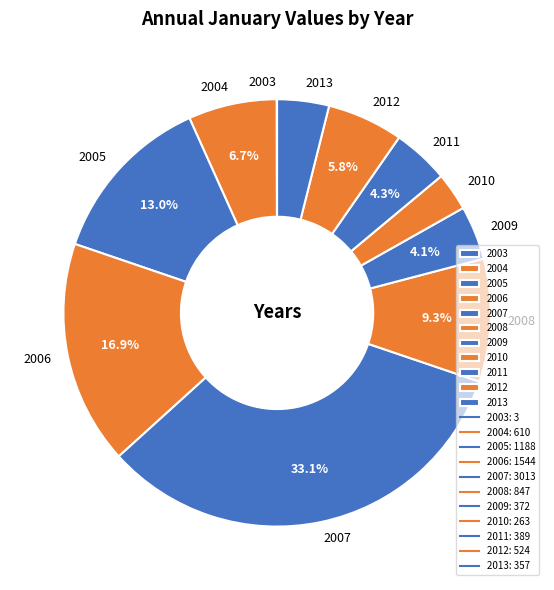

The 2008 slice represents 9% of the pie. True or false?

True